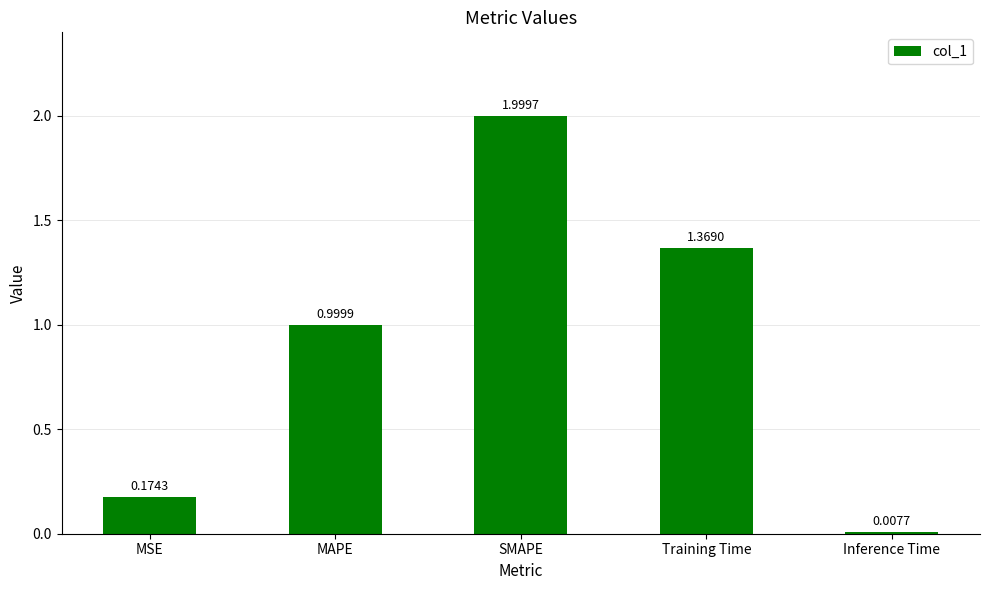

List the labels in order of value, largest first.

SMAPE, Training Time, MAPE, MSE, Inference Time